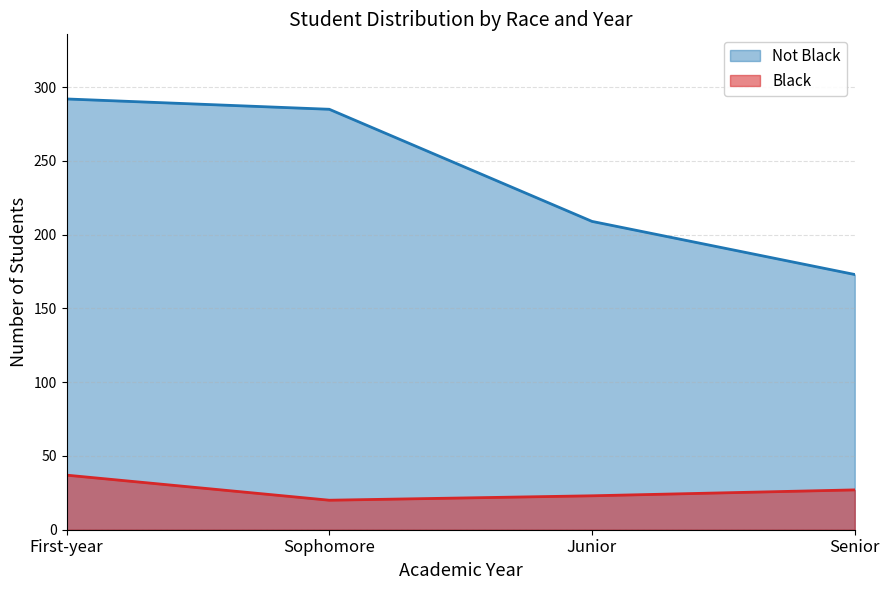

How many lines are shown in the chart?

2